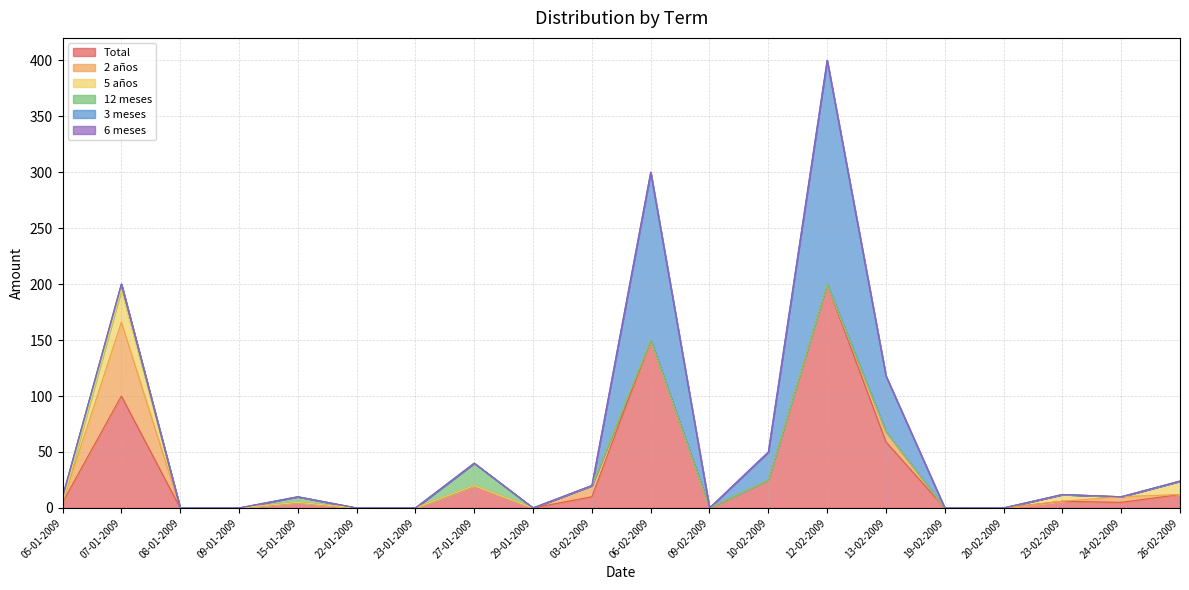

How many interior local peaks does the 12 meses series have?

2